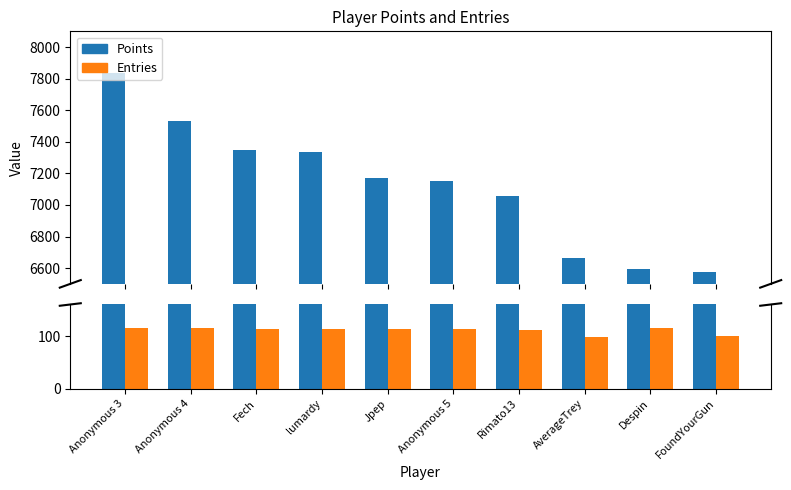

What is the average value of the Points series?

7128